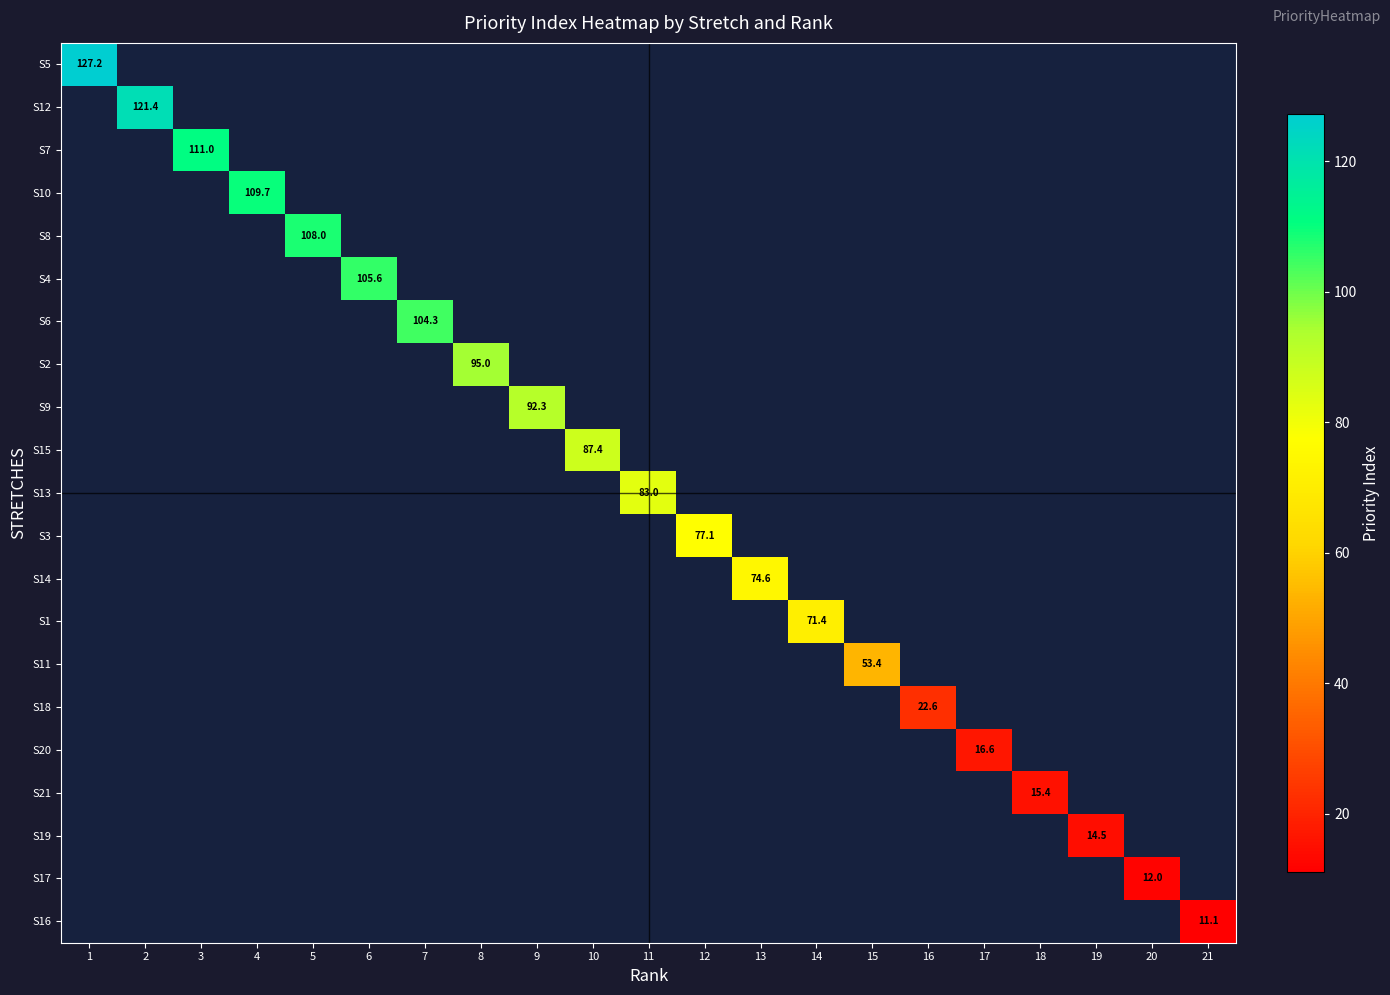

At 12, list the series in order from smallest to largest.

S5, S12, S7, S10, S8, S4, S6, S2, S9, S15, S13, S3, S14, S1, S11, S18, S20, S21, S19, S17, S16